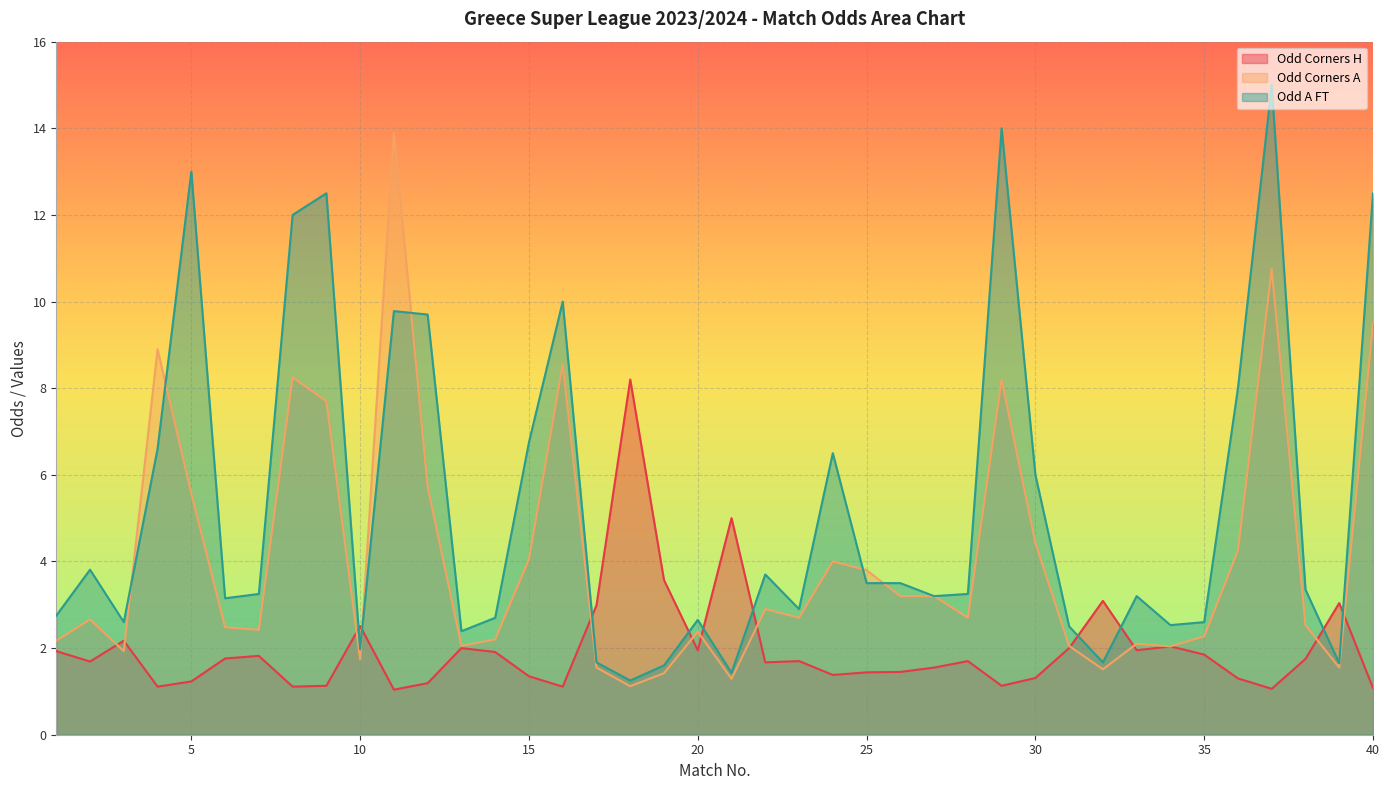

The value of Odd_Corners_H at 36 is 0.7. True or false?

False